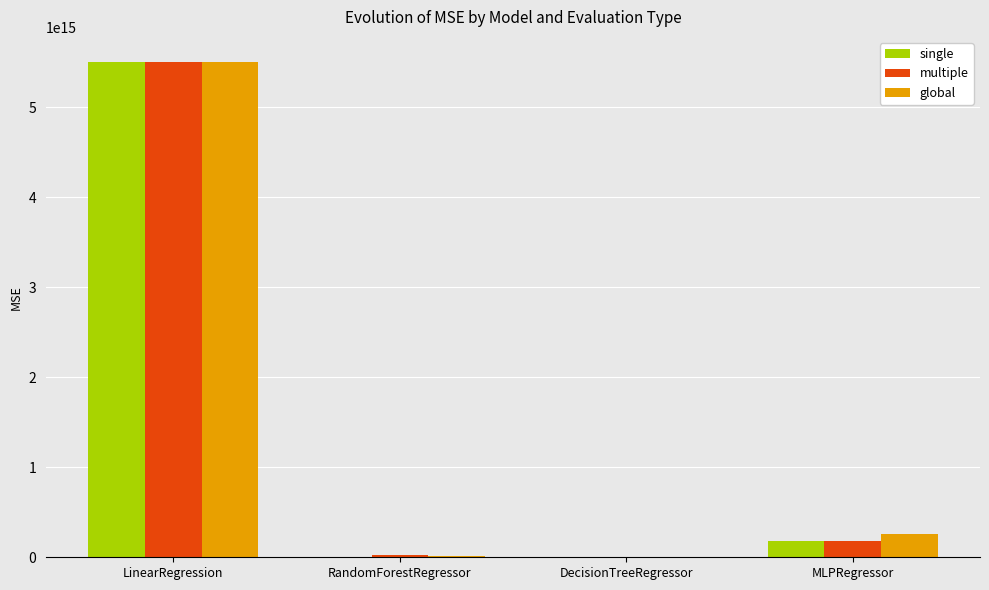

The value of single at MLPRegressor is 180292811073679.2. True or false?

True